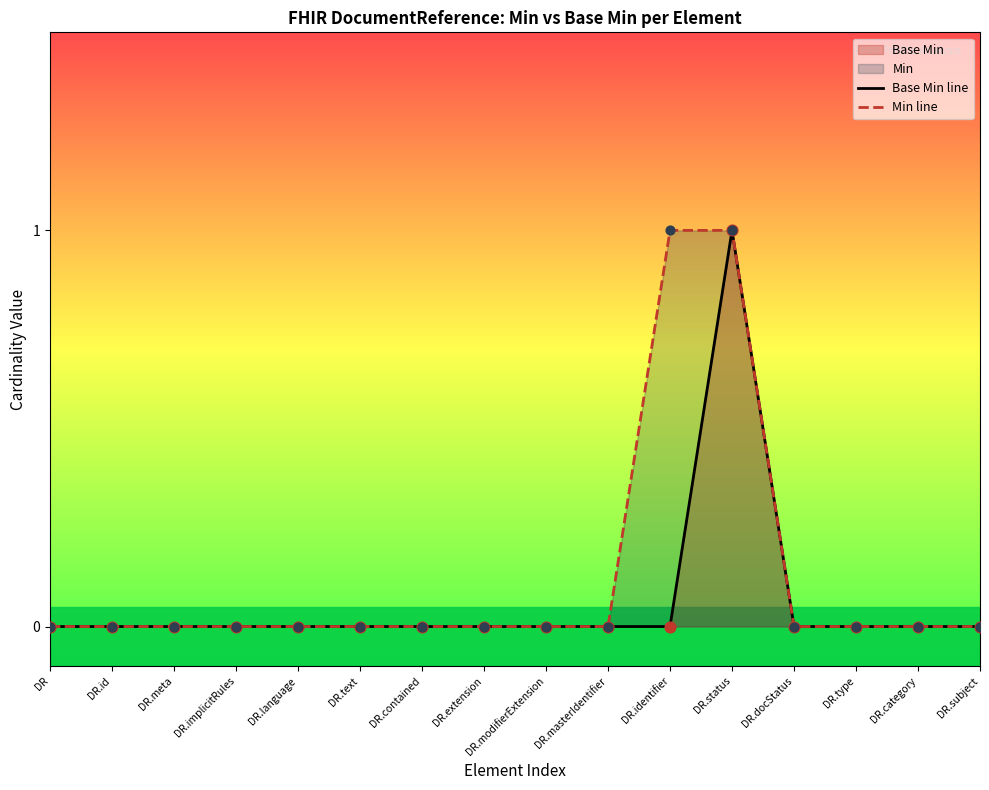

Which series reaches the maximum Y coordinate?

Base Min line